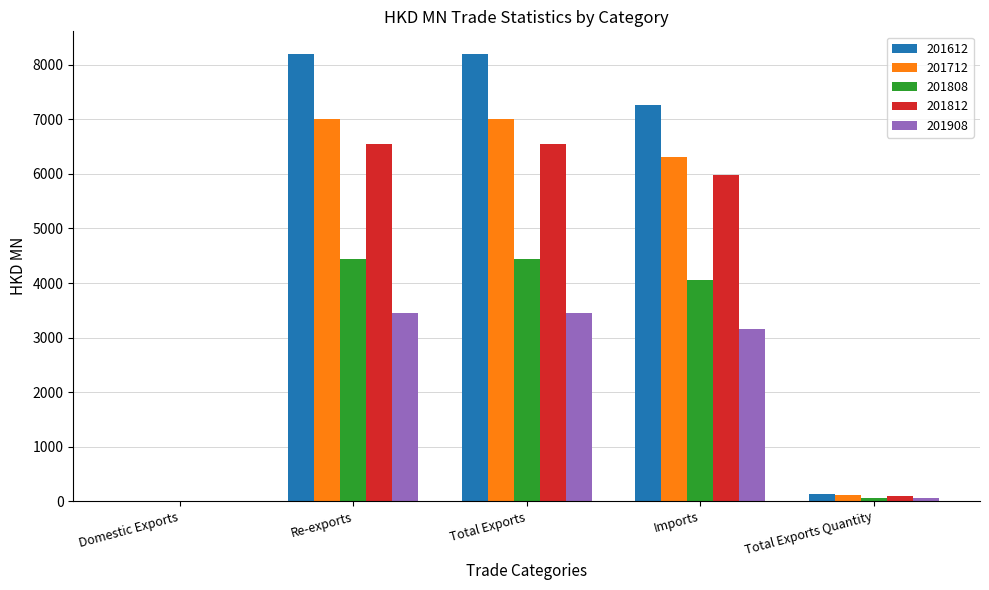

Are the bars grouped side by side (vs. stacked)?

Yes